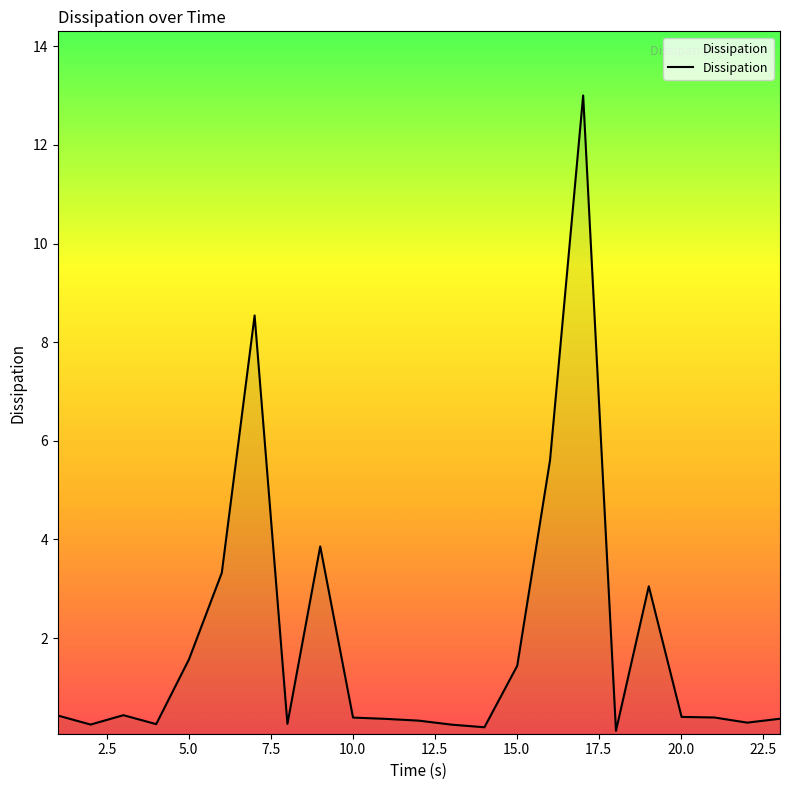

What is the greatest value displayed?

13.0